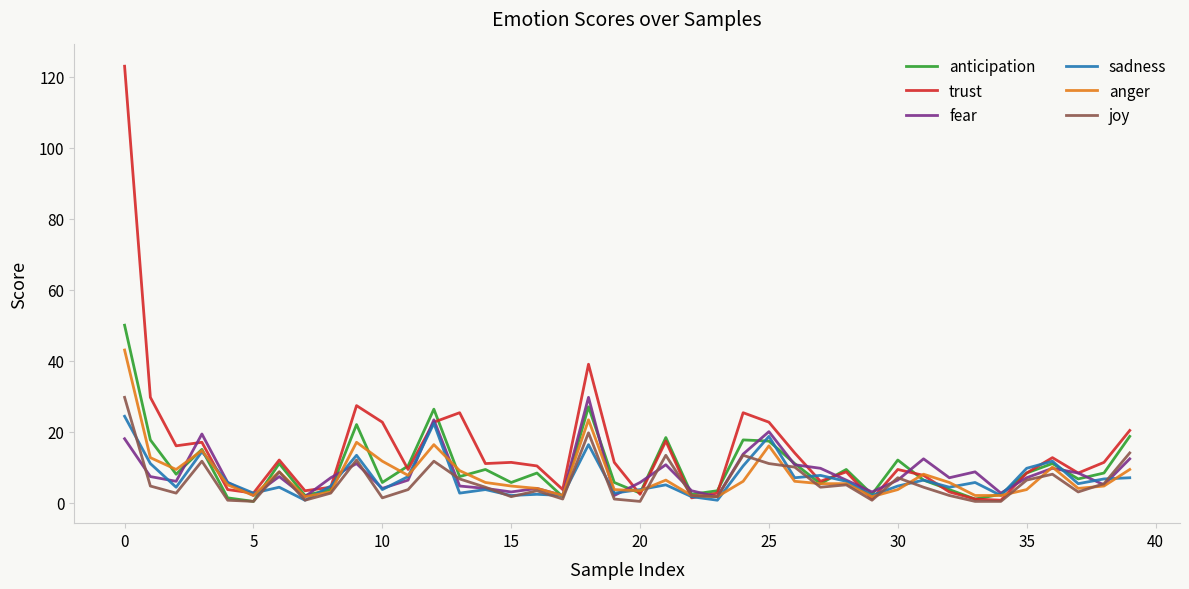

Which series has the largest total across all categories?

trust